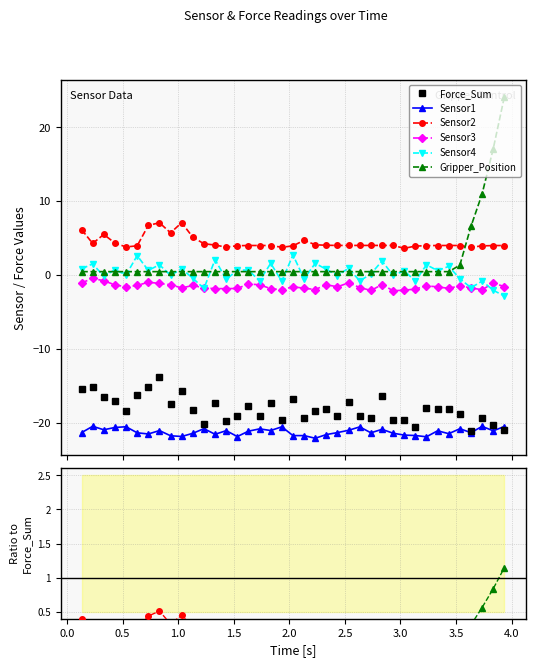

Is the value of Sensor3 at 20 greater than the value of Sensor2 at 3.5?

No